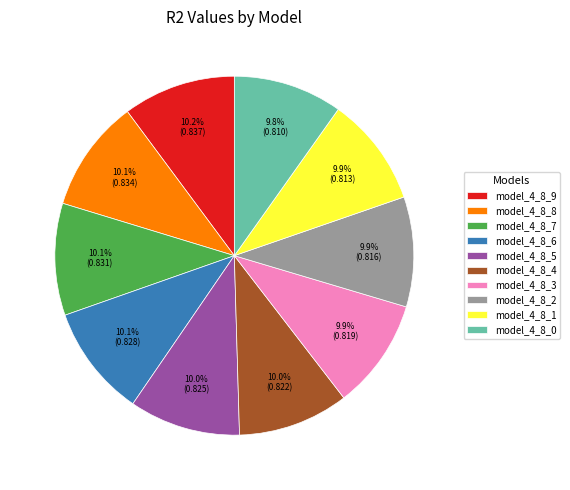

What percentage is NOT represented by model_4_8_2?

90.1%